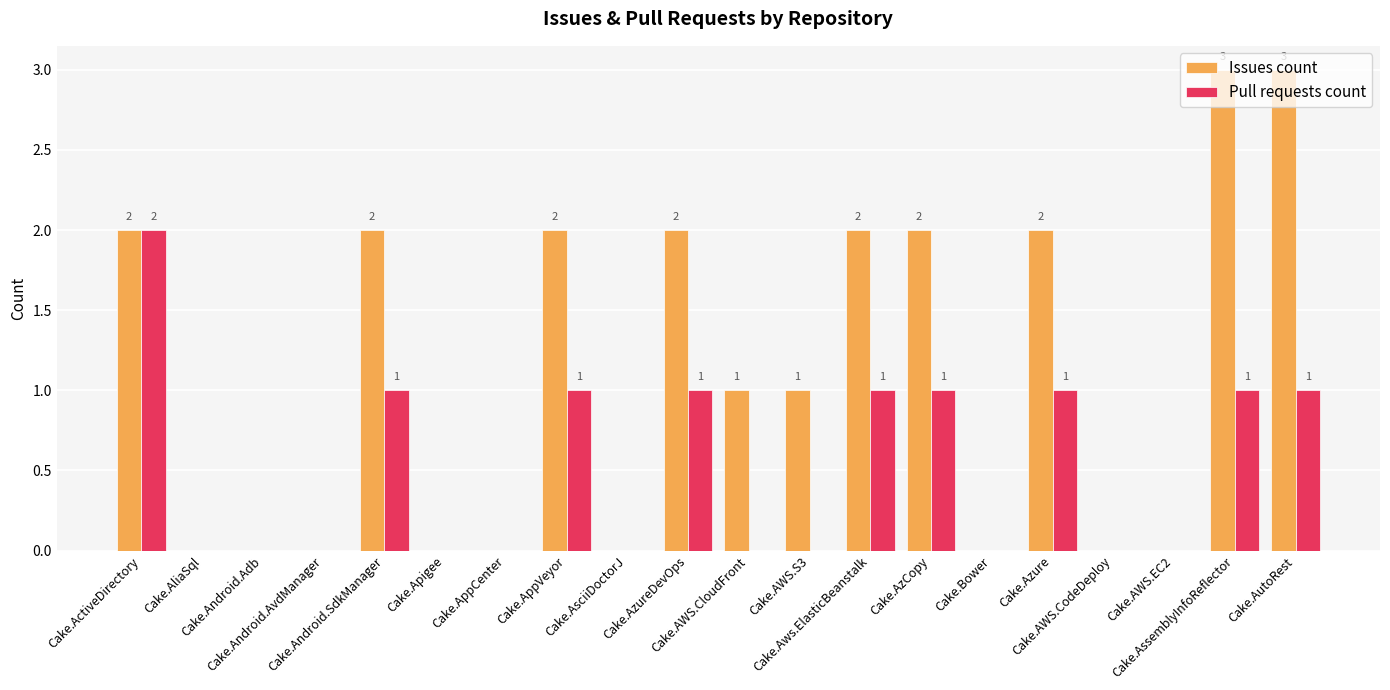

Reading left to right, what are all the values shown in this chart?

Issues count: 2	0	0	0	2	0	0	2	0	2	1	1	2	2	0	2	0	0	3	3
Pull requests count: 2	0	0	0	1	0	0	1	0	1	0	0	1	1	0	1	0	0	1	1